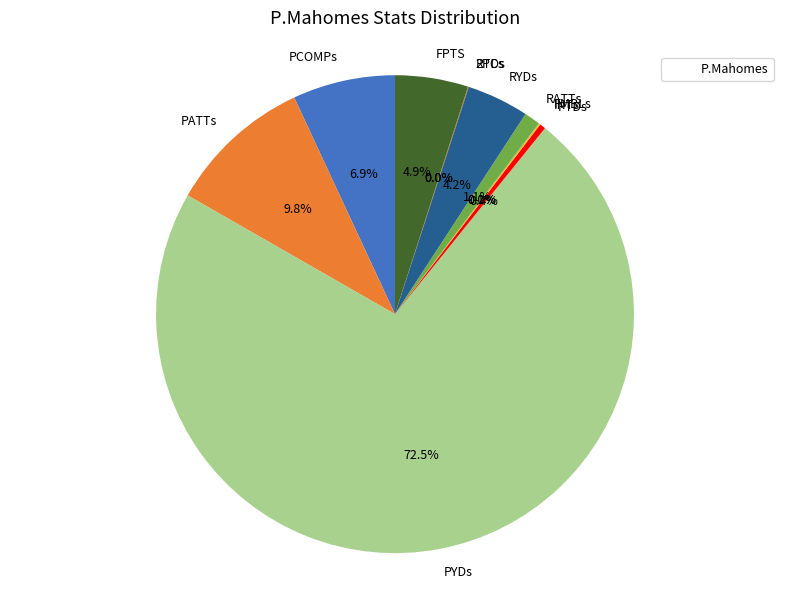

What percentage is NOT represented by FPTS?

95.1%